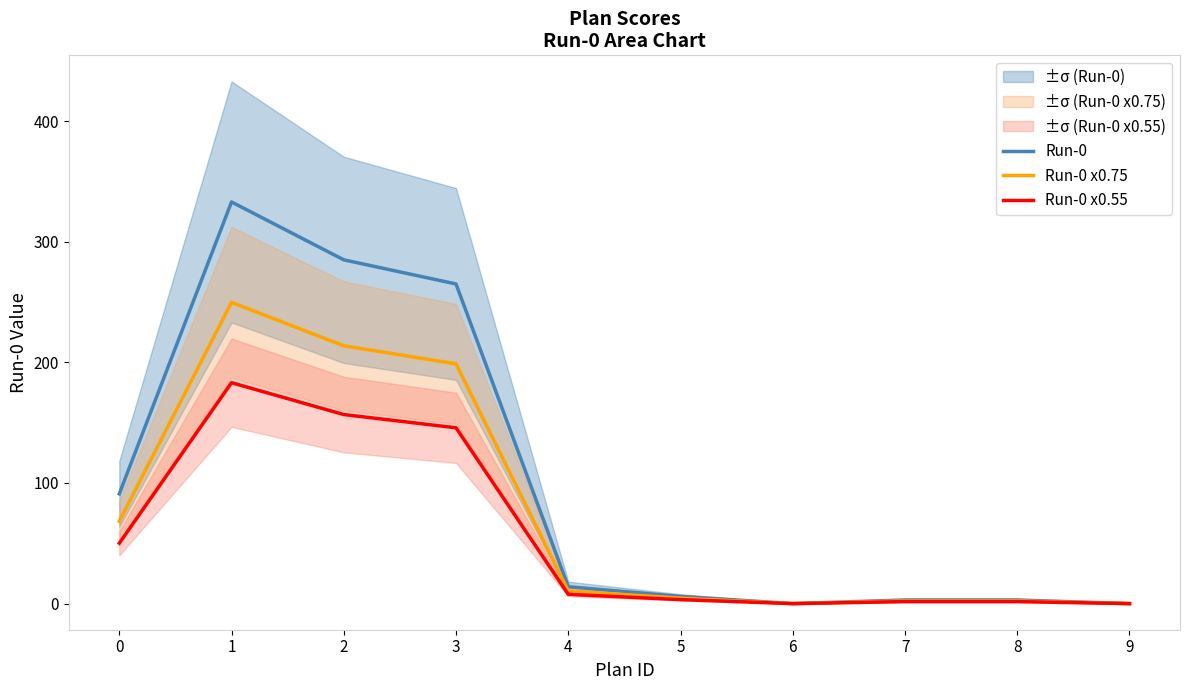

Reading left to right, list all the values displayed in this chart.

Run-0: 91.0	333.0	285.0	265.0	14.0	6.0	0.0	3.0	3.0	0.0
Run-0 x0.75: 68.2	249.8	213.8	198.8	10.5	4.5	0.0	2.2	2.2	0.0
Run-0 x0.55: 50.1	183.2	156.8	145.8	7.7	3.3	0.0	1.7	1.7	0.0